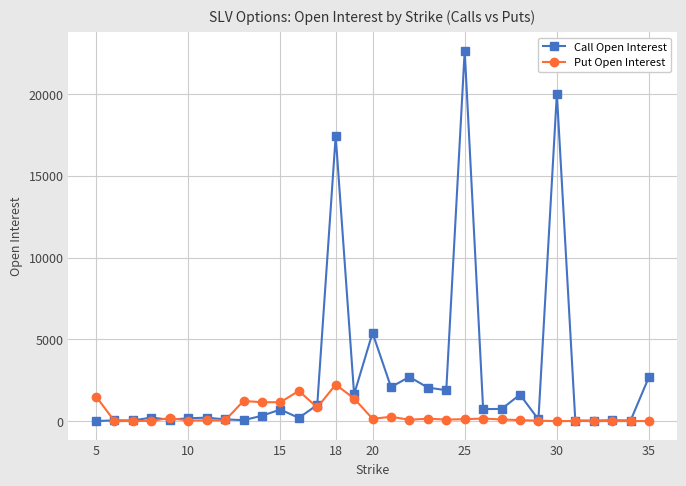

Does the chart display data point markers on the line(s)?

Yes